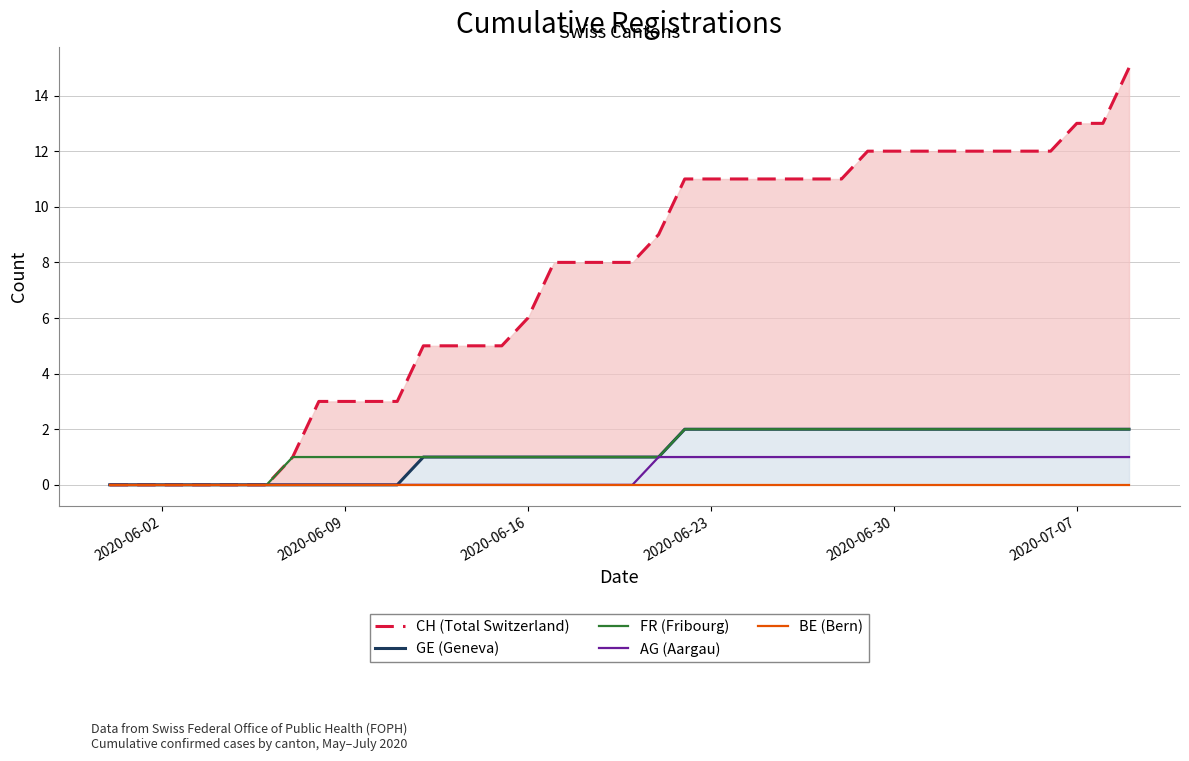

True or false: AG (Aargau) has a value of 0 at 2020-06-02.

True